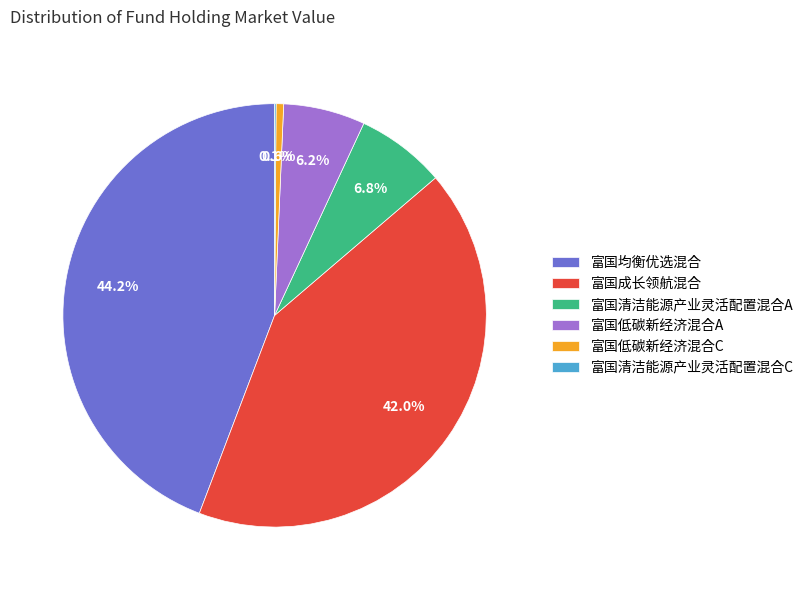

Does any single category account for the majority?

No